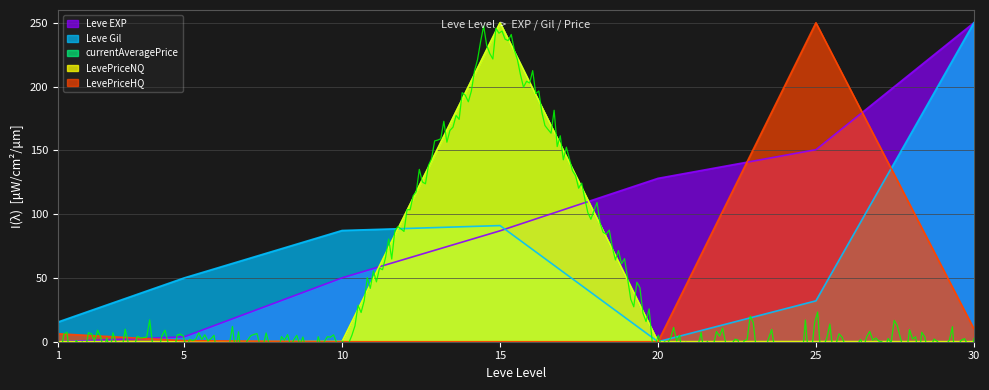

At how many categories does at least one series exceed 228?

3